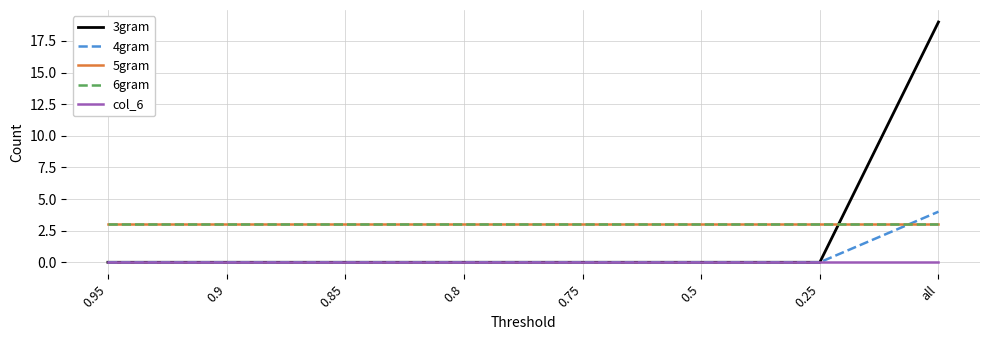

What is the sum of the 6gram values at 0.25 and 0.75?

6